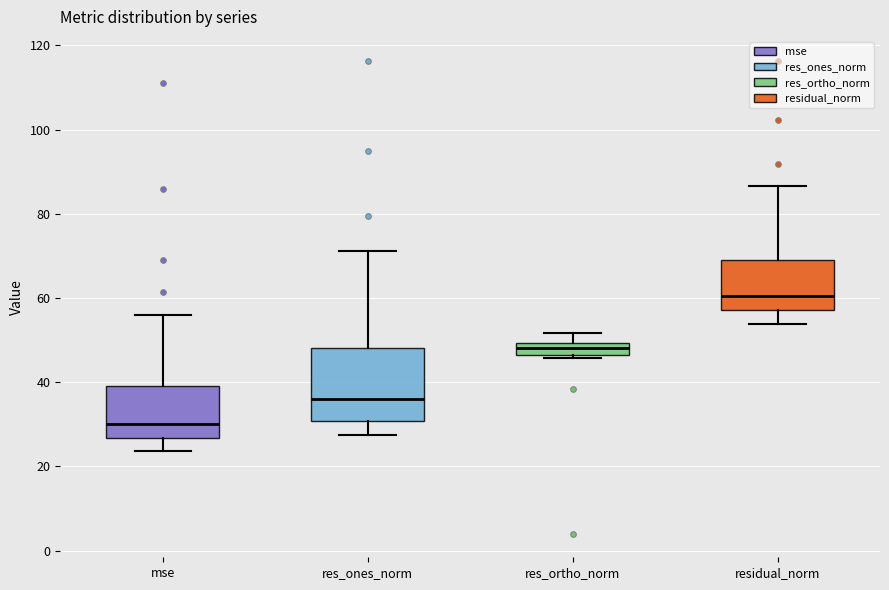

Comparing the boxes themselves (not the whiskers), which one is the tallest?

res_ones_norm